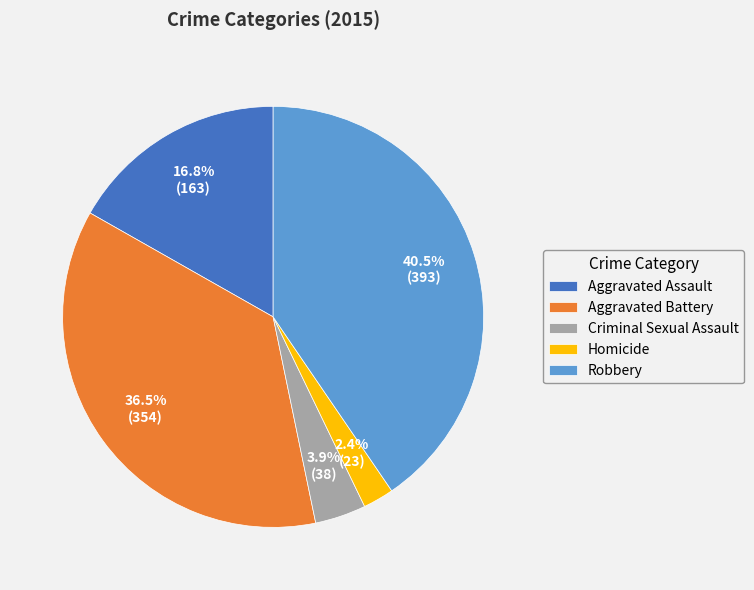

To the nearest percent, what is the difference between the Aggravated Battery and Homicide slice percentages?

34%